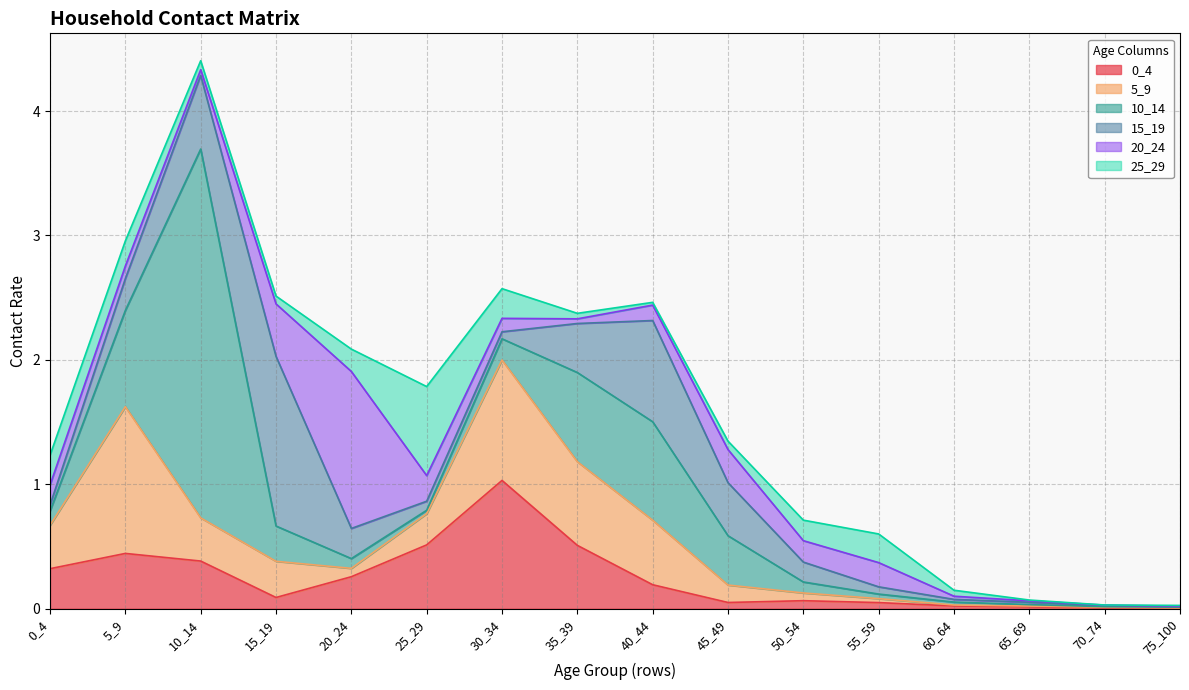

Reading left to right, what are all the values shown in this chart?

0_4: 0.3	0.4	0.4	0.1	0.3	0.5	1.0	0.5	0.2	0.0	0.1	0.0	0.0	0.0	0.0	0.0
5_9: 0.3	1.2	0.3	0.3	0.1	0.3	1.0	0.7	0.5	0.1	0.1	0.0	0.0	0.0	0.0	0.0
10_14: 0.1	0.8	3.0	0.3	0.1	0.0	0.2	0.7	0.8	0.4	0.1	0.0	0.0	0.0	0.0	0.0
15_19: 0.0	0.3	0.6	1.4	0.2	0.1	0.1	0.4	0.8	0.4	0.2	0.1	0.0	0.0	0.0	0.0
20_24: 0.2	0.1	0.0	0.4	1.3	0.2	0.1	0.0	0.1	0.3	0.2	0.2	0.0	0.0	0.0	0.0
25_29: 0.2	0.2	0.1	0.1	0.2	0.7	0.2	0.0	0.0	0.1	0.2	0.2	0.0	0.0	0.0	0.0